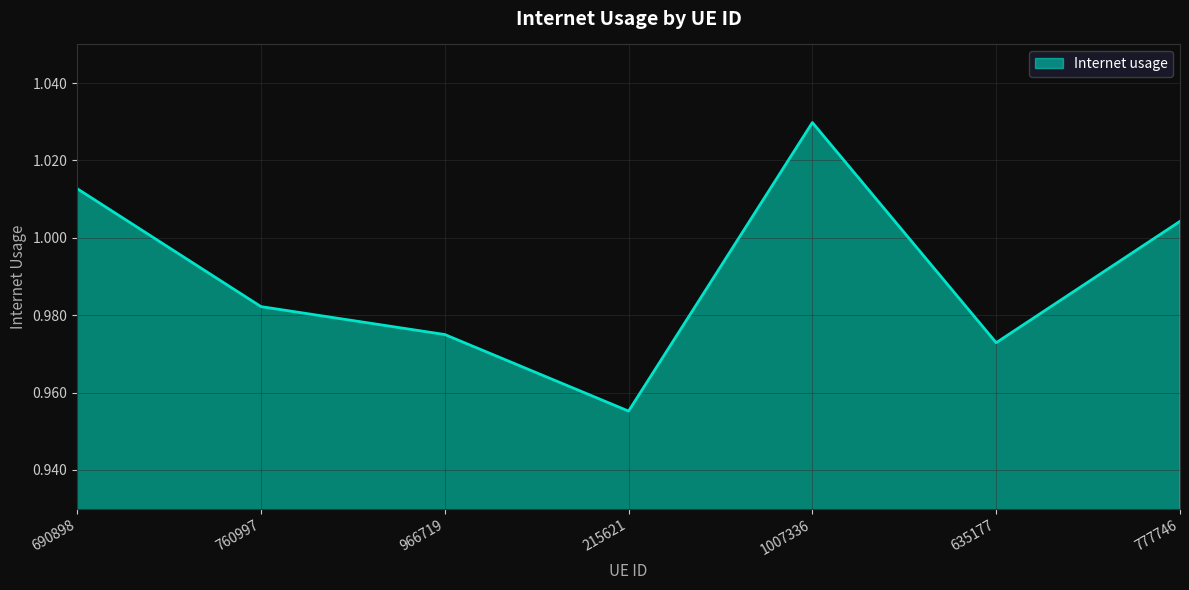

Count the number of categories in the chart.

7